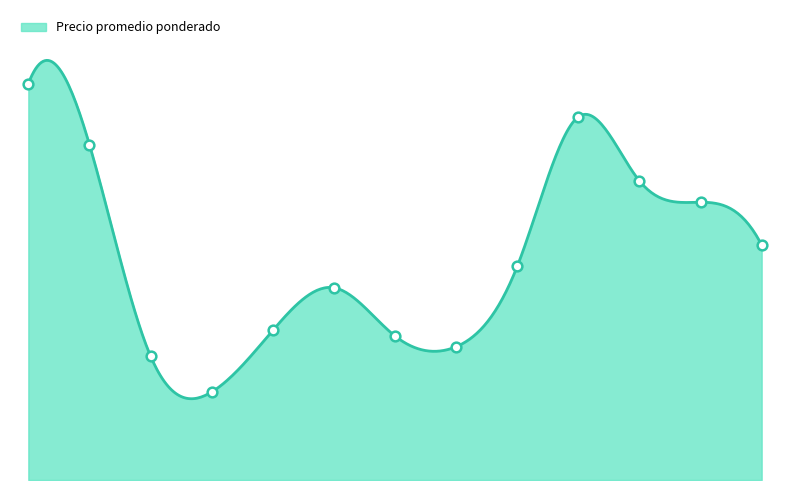

Where is the first local minimum?

2021-08-03